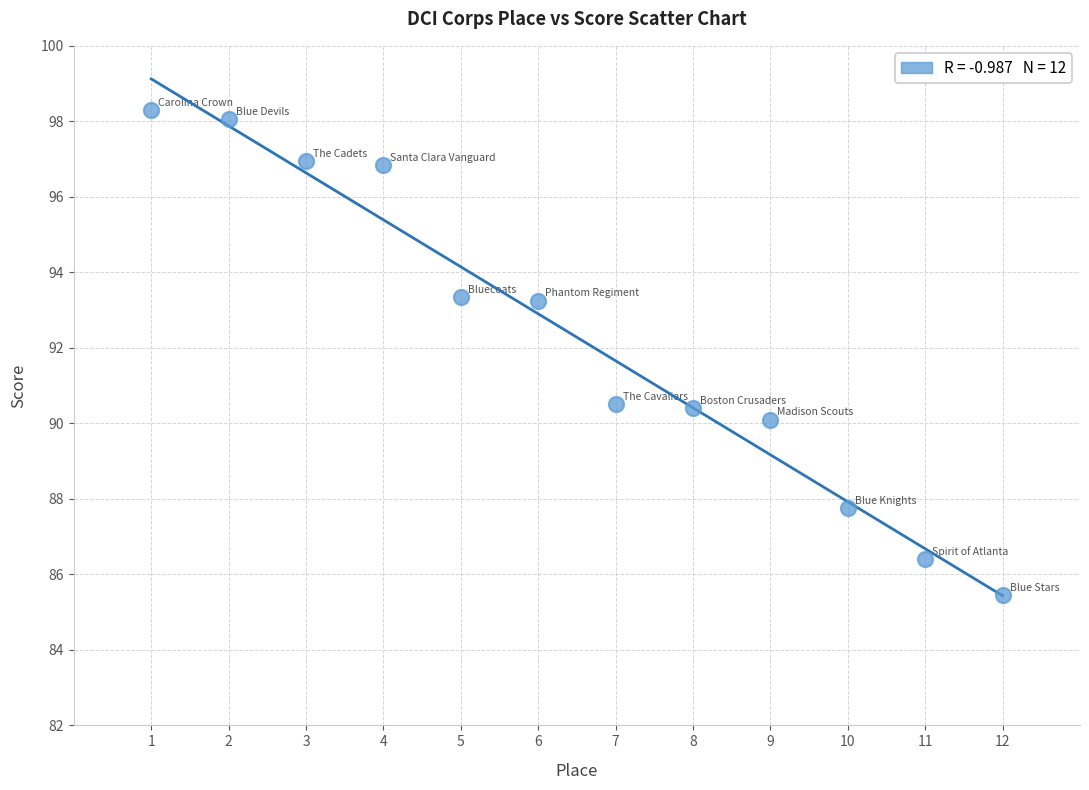

What is the average X value?

6.5